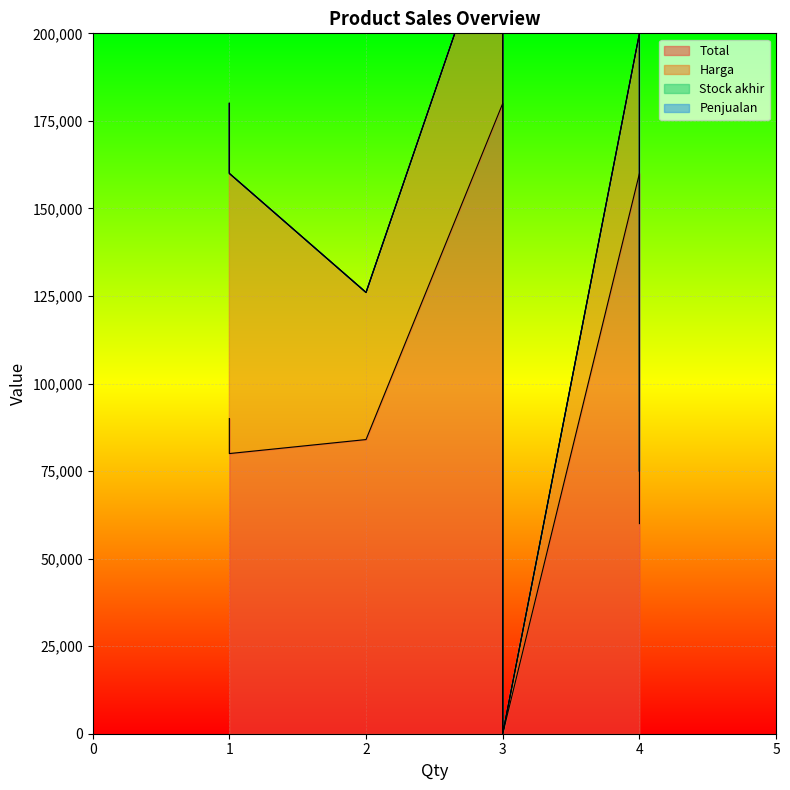

What are all the series names shown in the legend?

Total, Harga, Stock akhir, Penjualan